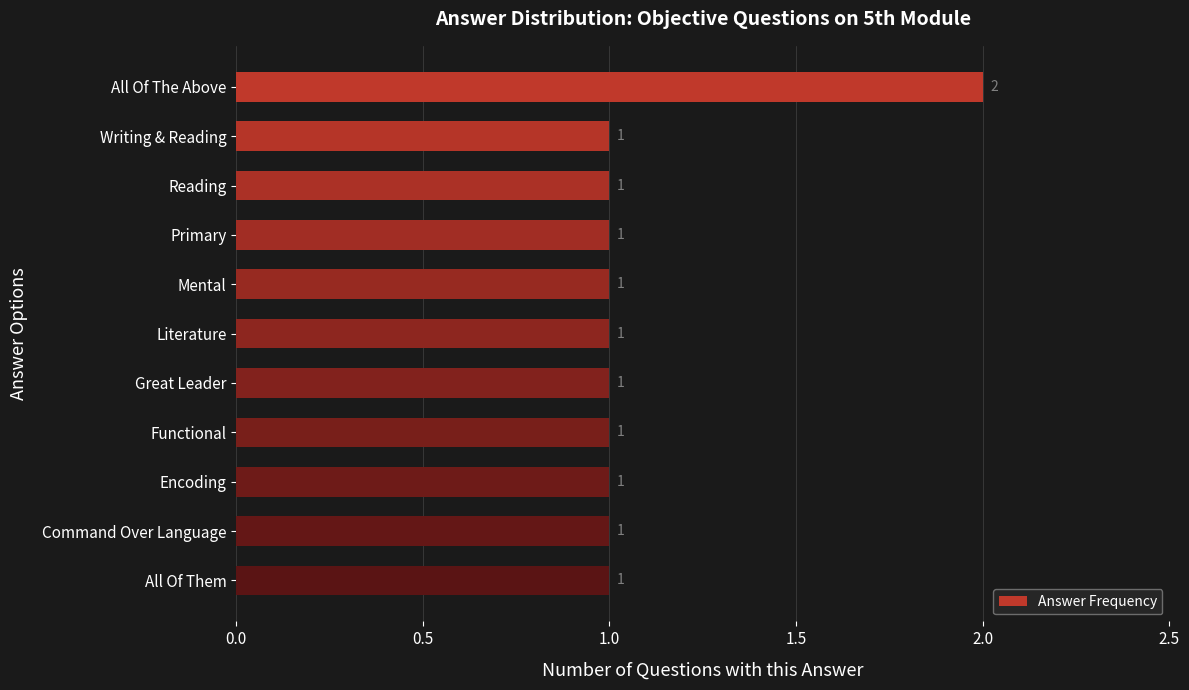

What position from the bottom is Literature?

6